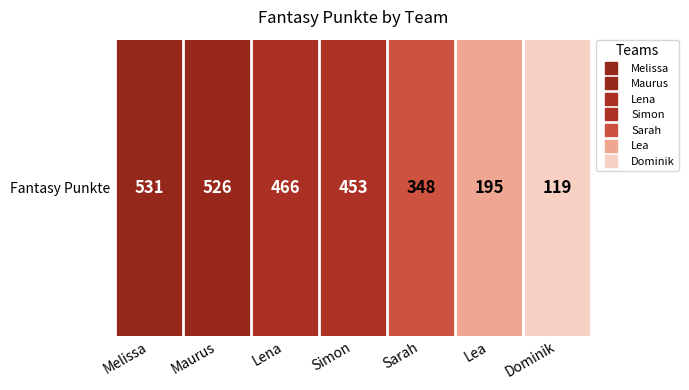

How many data points does each series have?

7